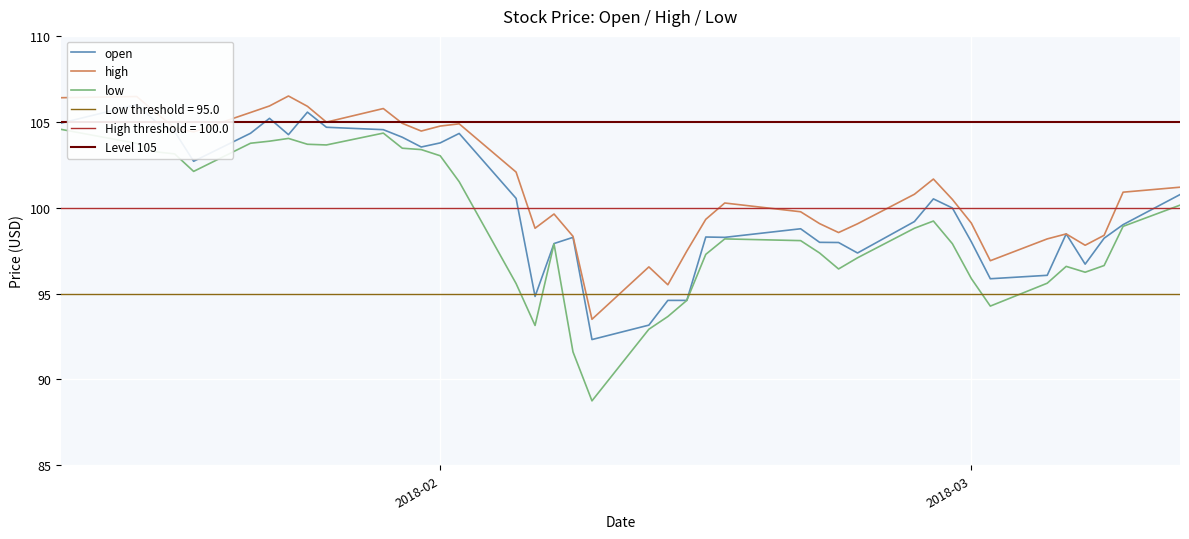

Is the value of open at 15 greater than the value of low at 18?

Yes